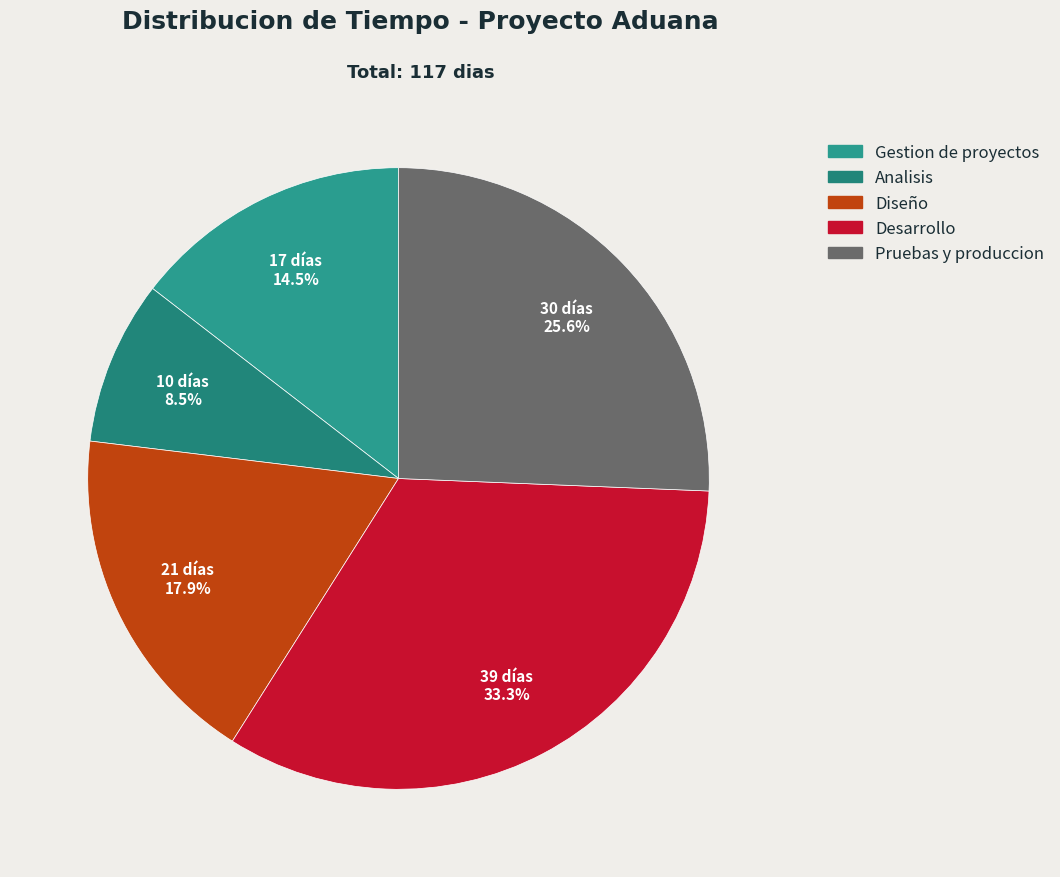

Which category has the biggest portion of the pie?

Desarrollo